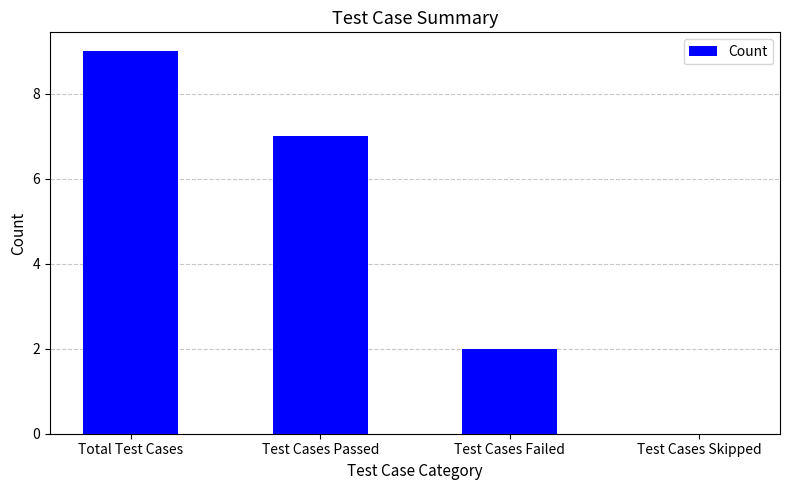

Reading right to left, list all the values displayed in this chart.

Test Cases Skipped=0	Test Cases Failed=2	Test Cases Passed=7	Total Test Cases=9